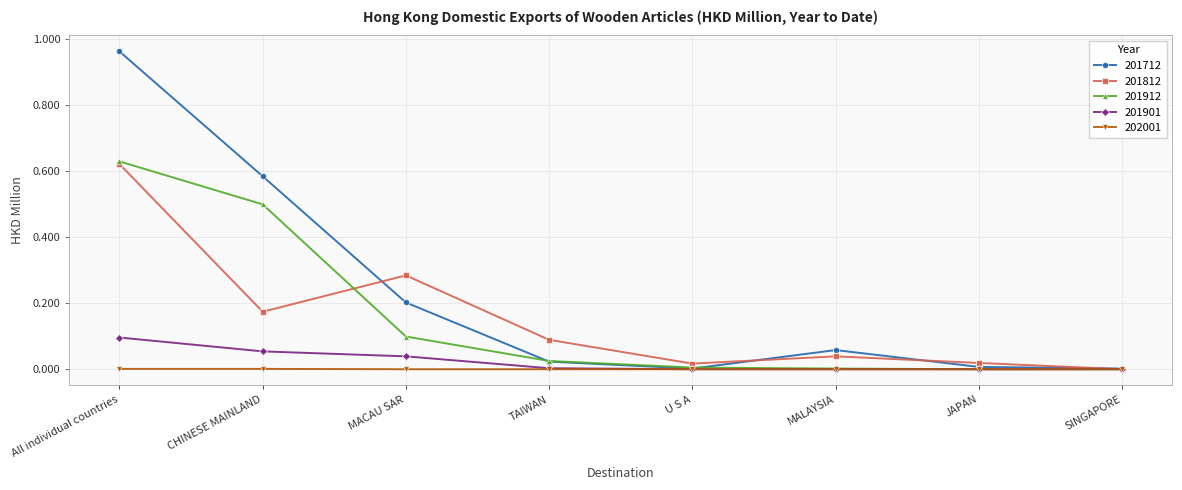

What are all the series names shown in the legend?

201712, 201812, 201912, 201901, 202001